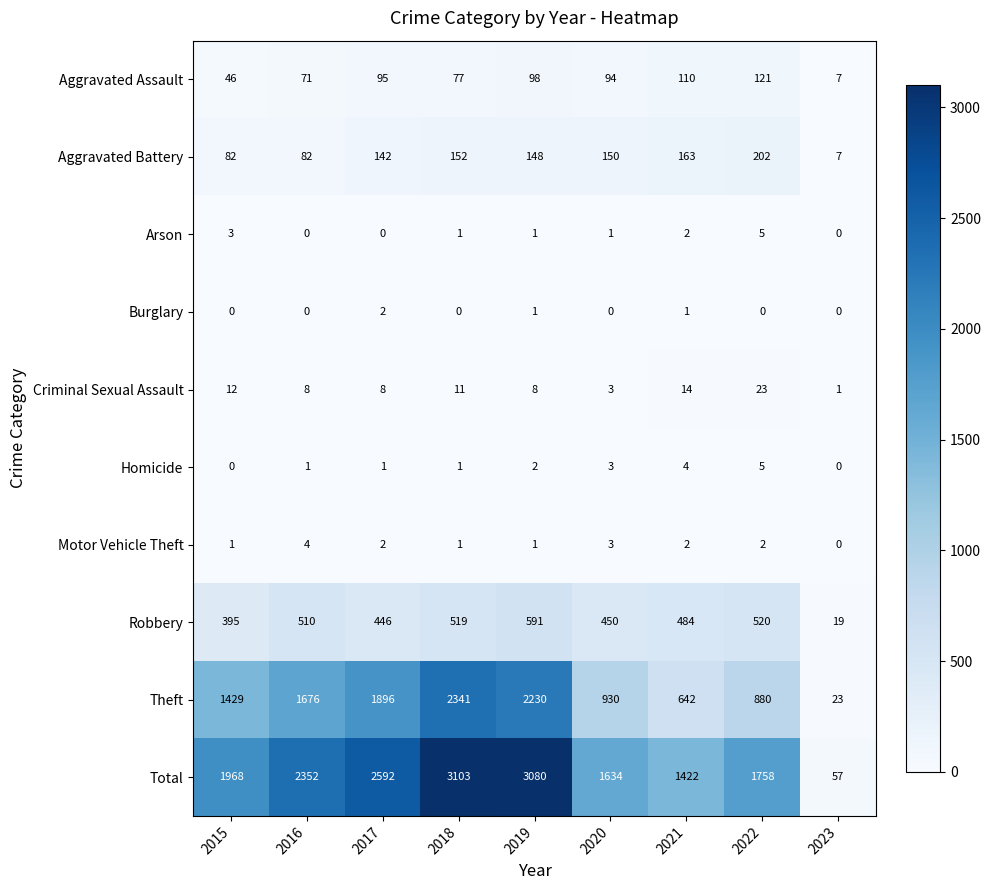

What is the difference between the maximum and second lowest values in the Arson series?

5